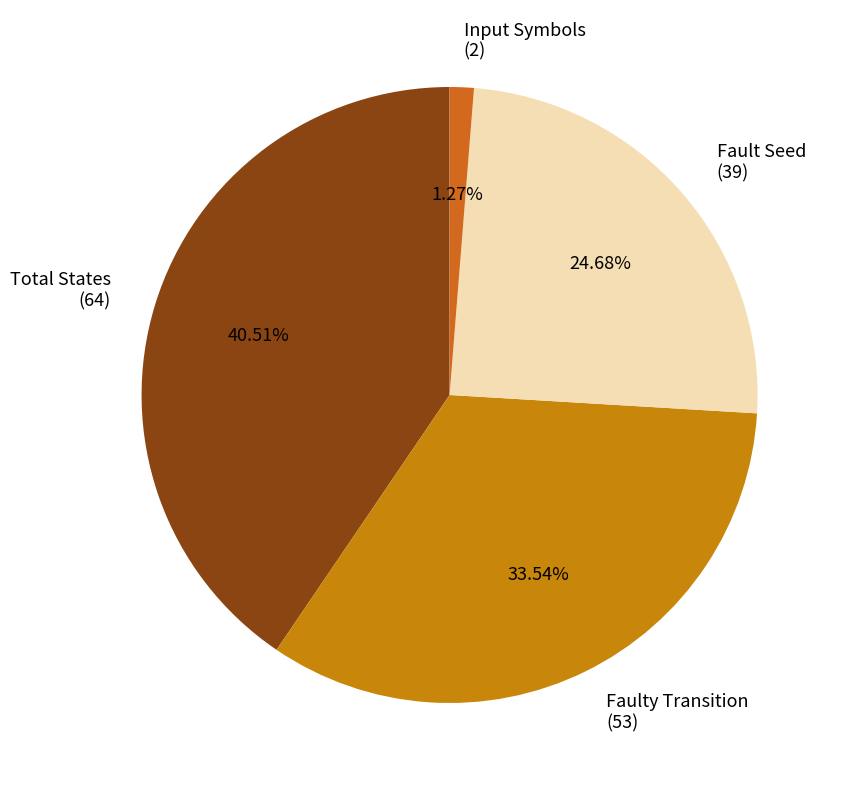

Is Input Symbols (2) the majority of the pie?

No